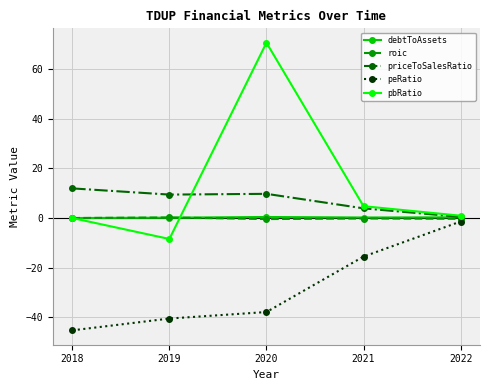

Which series has the largest total across all categories?

pbRatio